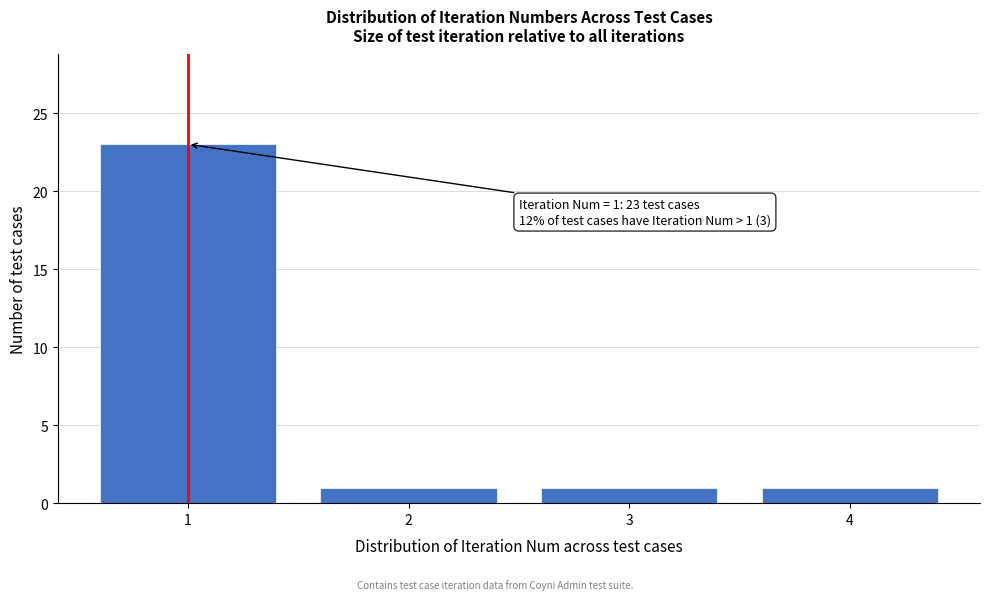

Reading left to right, transcribe all the data shown in this chart.

23	1	1	1